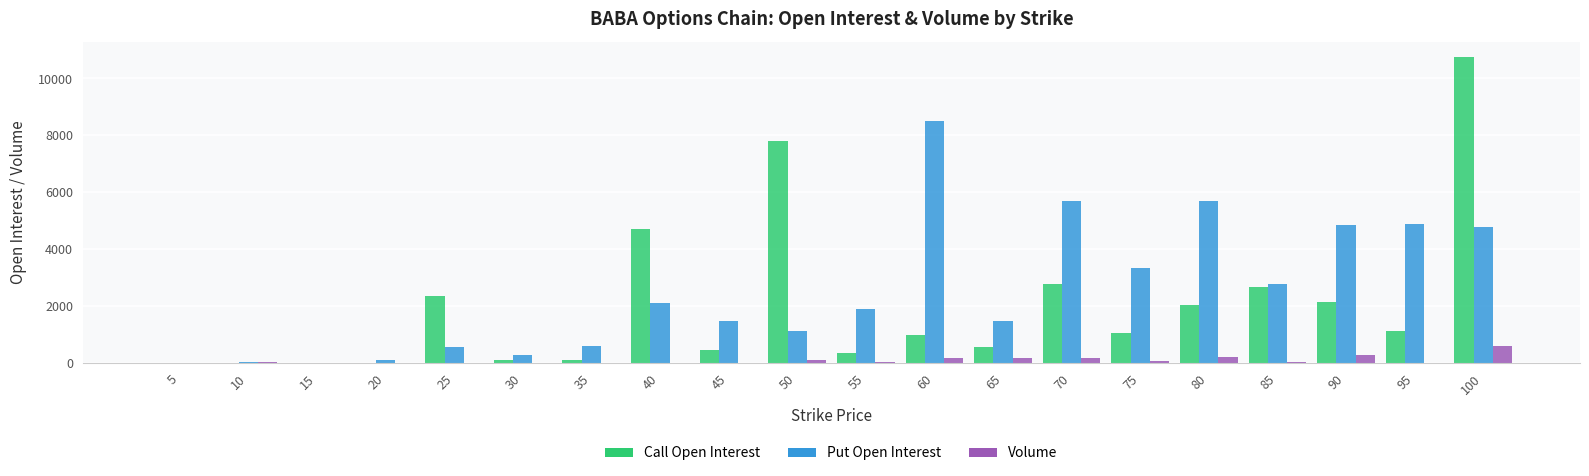

What is the sum of all Call Open Interest values?

40076